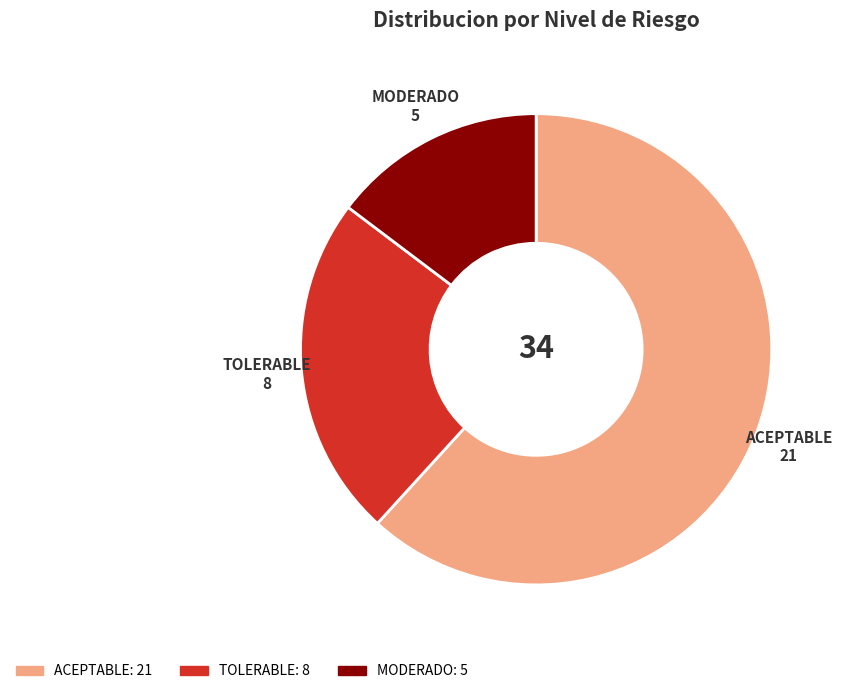

Which category accounts for the majority?

ACEPTABLE